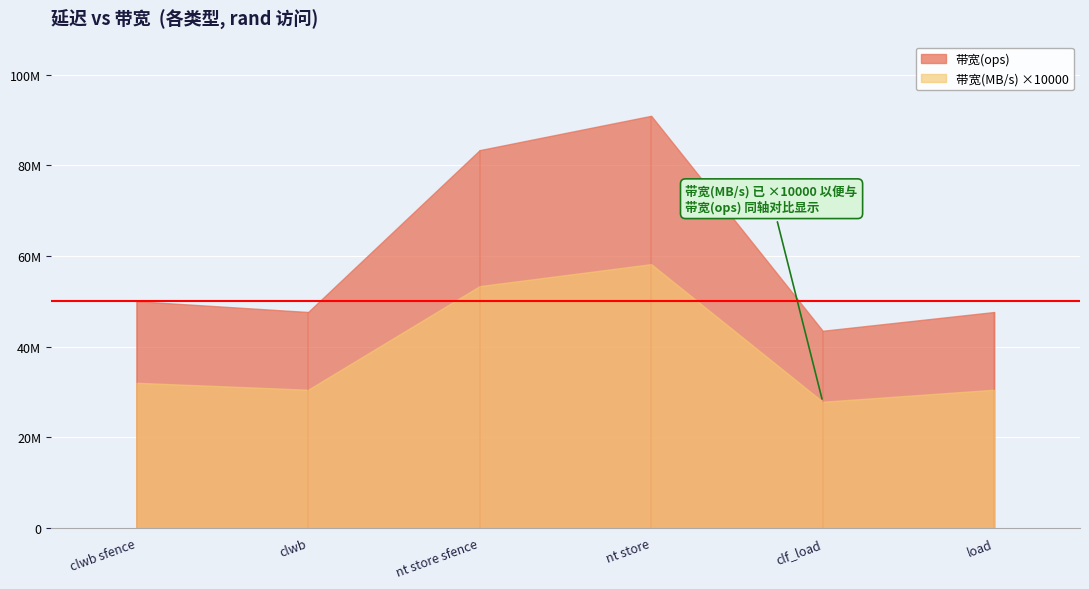

What is the value of the 带宽(MB/s) point at the 1st from the left?

3200